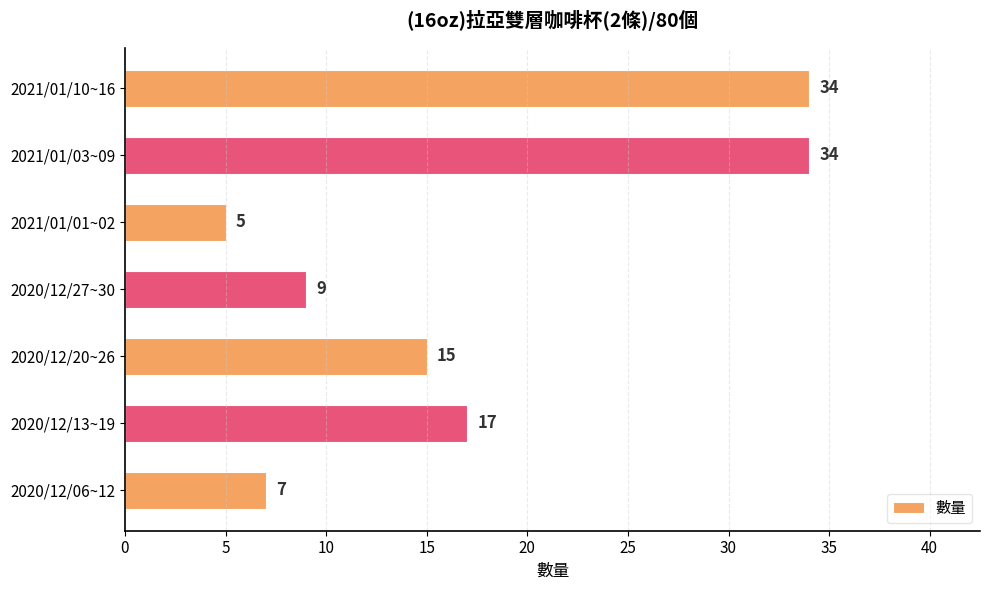

Reading bottom to top, extract all data points from this chart.

2020/12/06~12=7	2020/12/13~19=17	2020/12/20~26=15	2020/12/27~30=9	2021/01/01~02=5	2021/01/03~09=34	2021/01/10~16=34